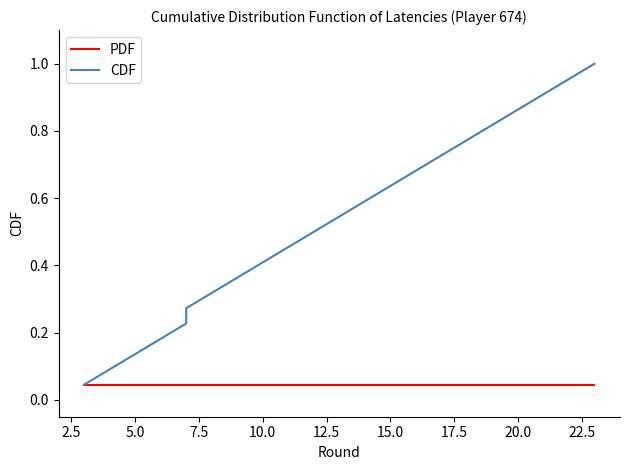

At how many categories does at least one series exceed 0?

22